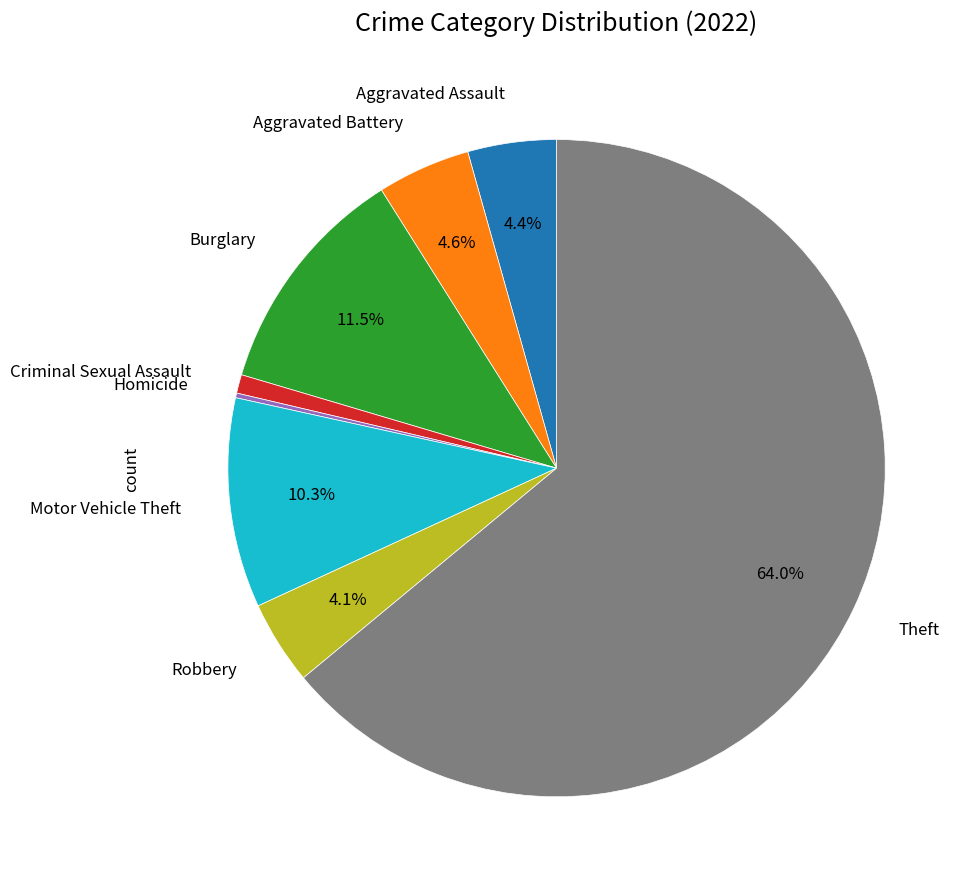

Does any single category account for the majority?

Yes